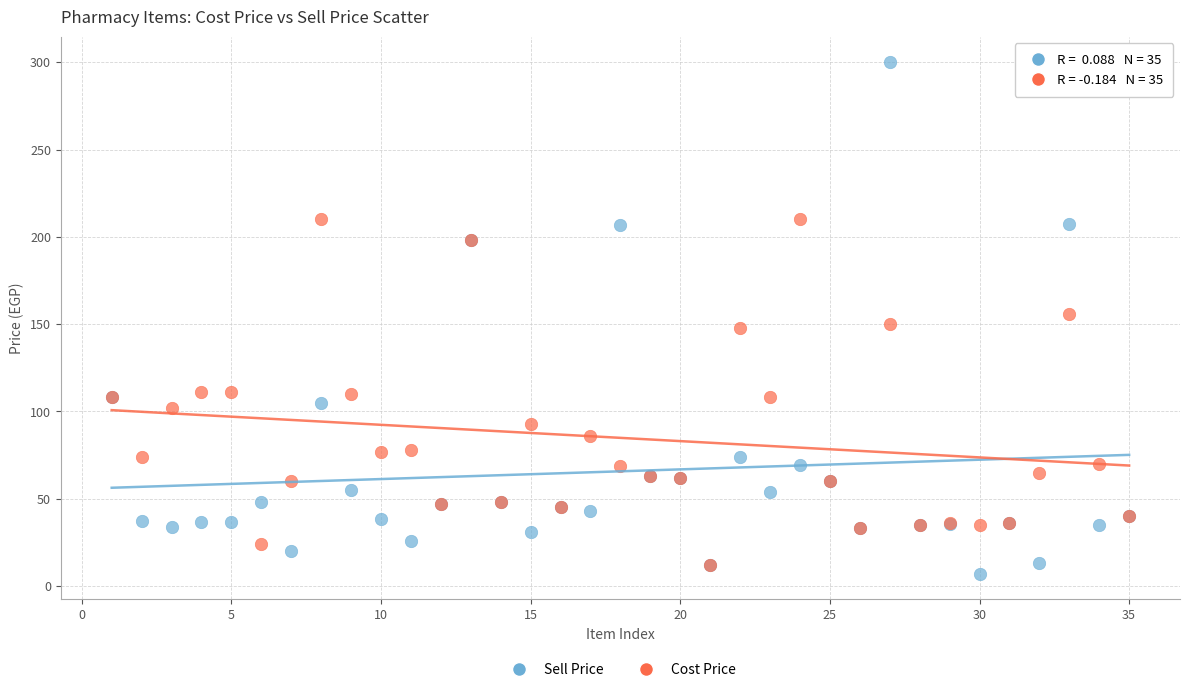

What are all the series names shown in the legend?

Sell Price, Cost Price